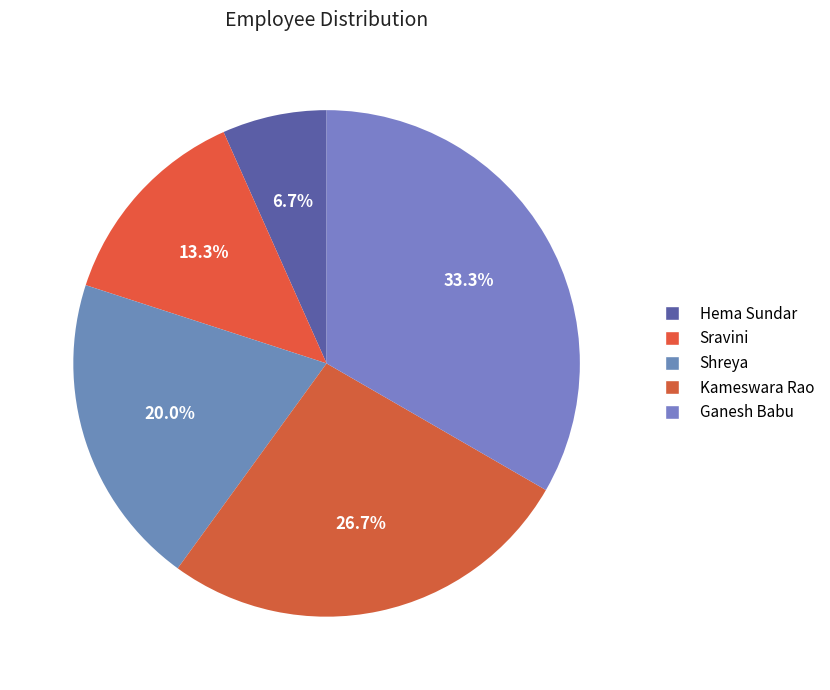

What is the largest slice in the pie chart?

Ganesh Babu